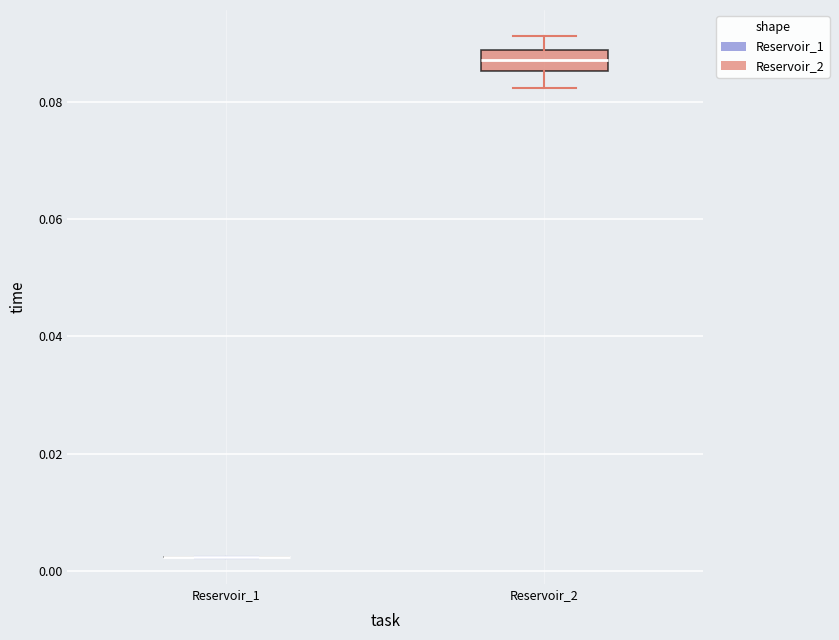

Reading left to right, transcribe this box plot: for each box, give where its median line is, the range the box spans, and where its two whiskers end, as read against the y-axis. The values are not printed on the chart, so give them approximately, as read against the axis.

Reservoir_1: box collapsed to a line at 0.002, whiskers 0.002 to 0.002
Reservoir_2: median 0.088 (inside the box), box 0.086 to 0.088, whiskers 0.082 to 0.092